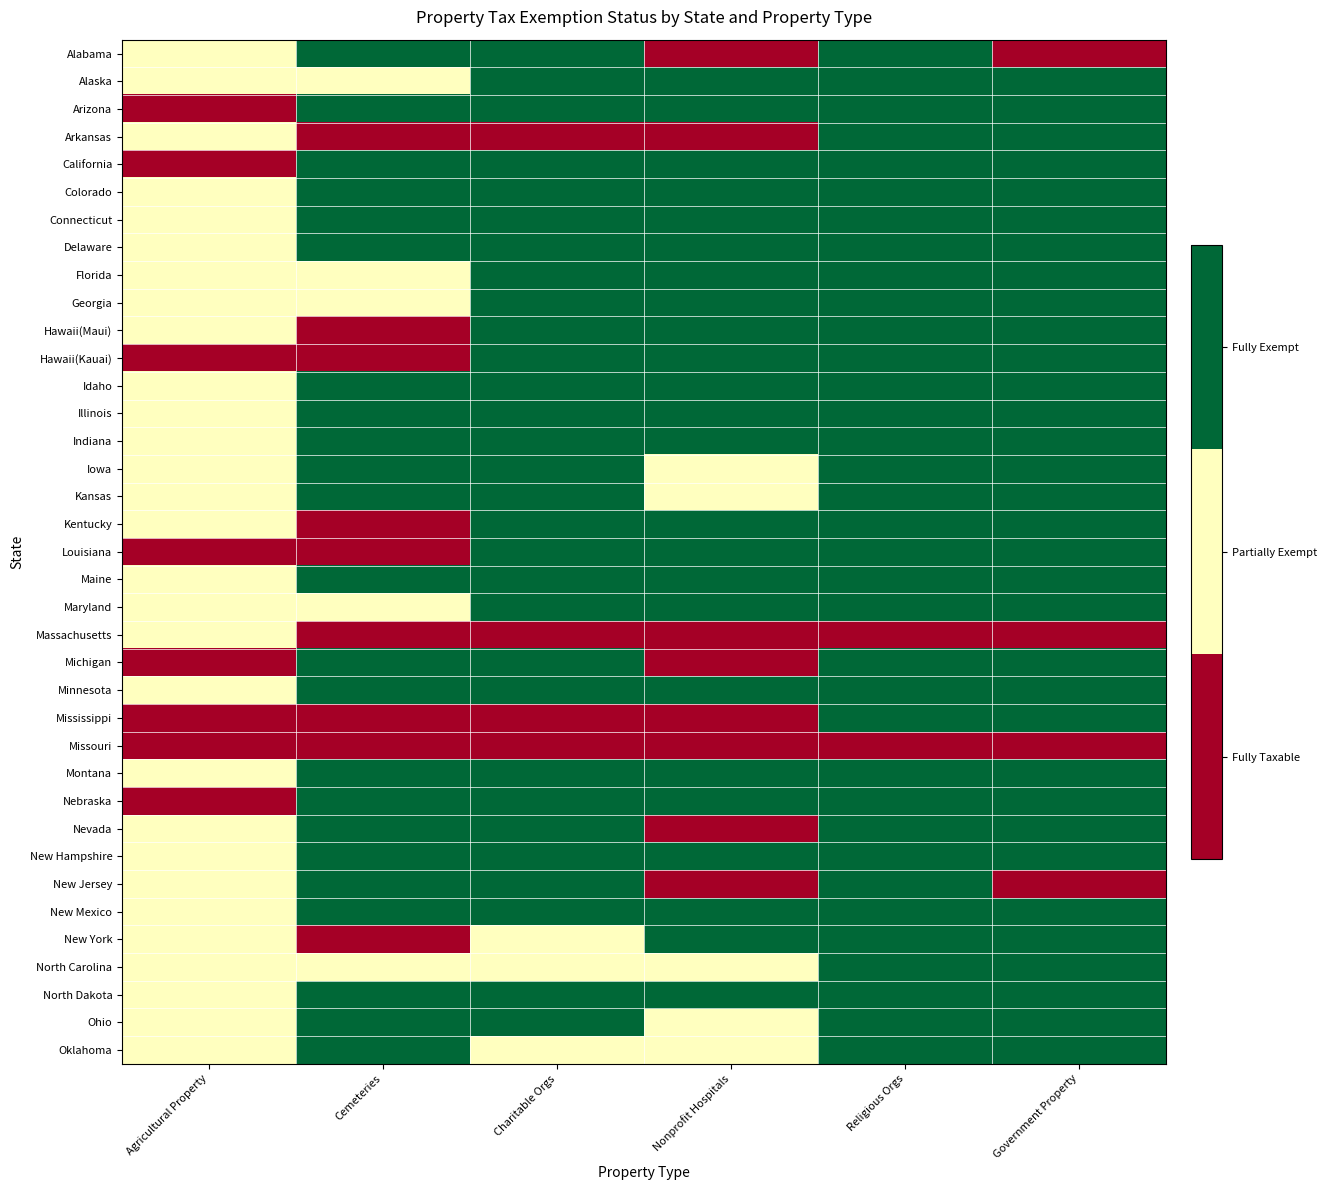

How many series are shown in this chart?

37